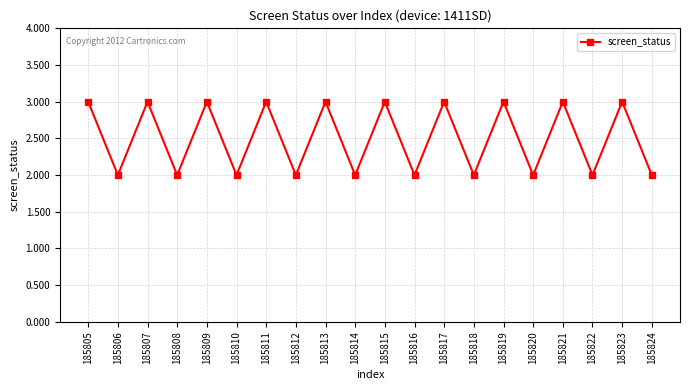

Count the number of data series in this chart.

1